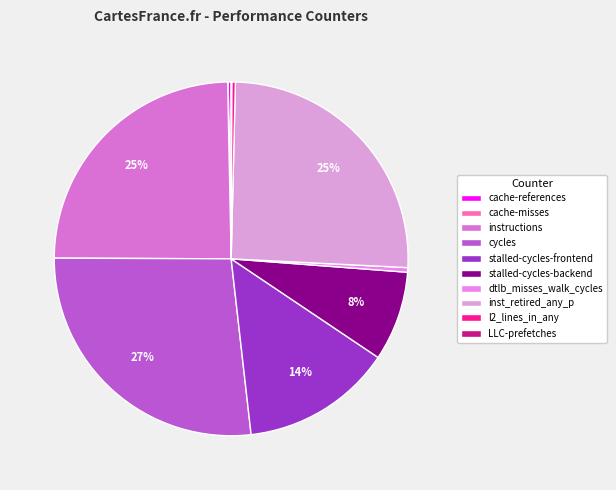

True or false: inst_retired_any_p accounts for 34% of the total.

False